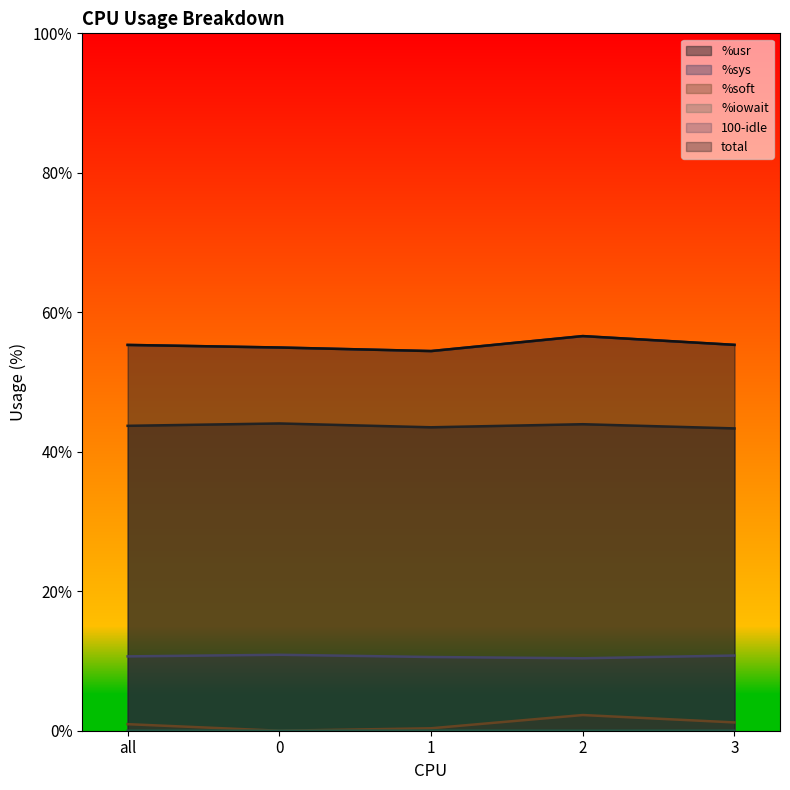

Is it true that %sys equals 10.4 at 2?

True